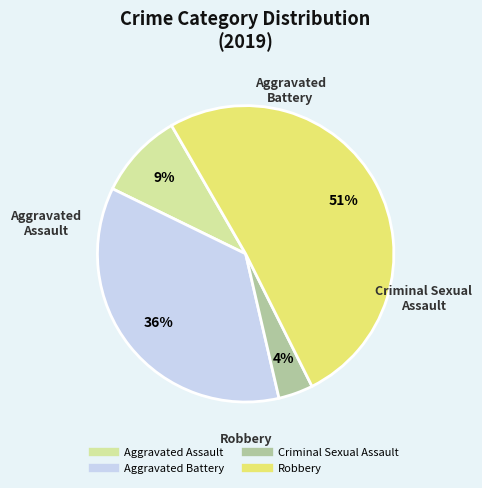

The Criminal Sexual Assault slice represents 16% of the pie. True or false?

False